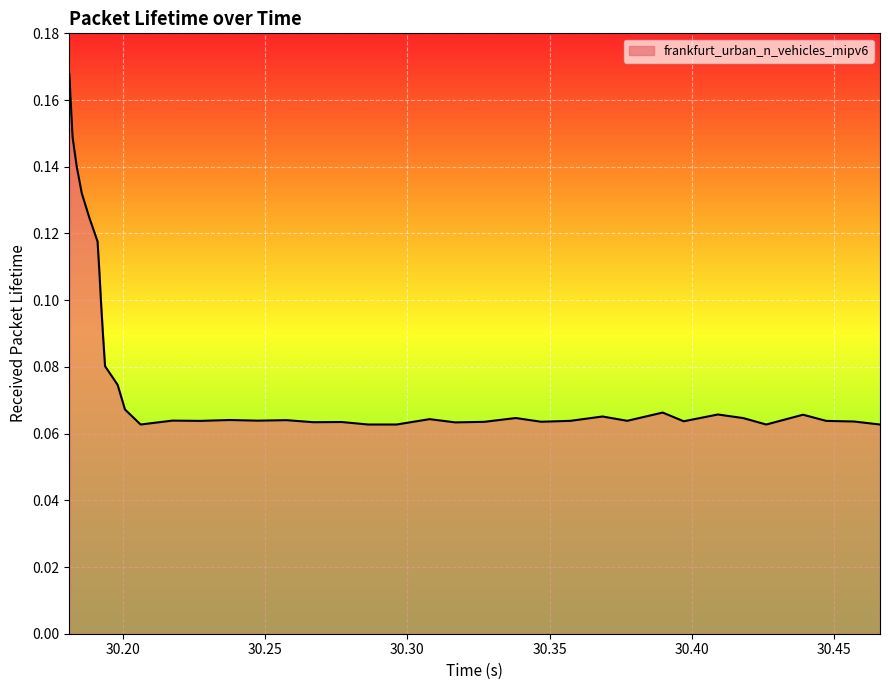

Where is the first local minimum?

30.206185326104